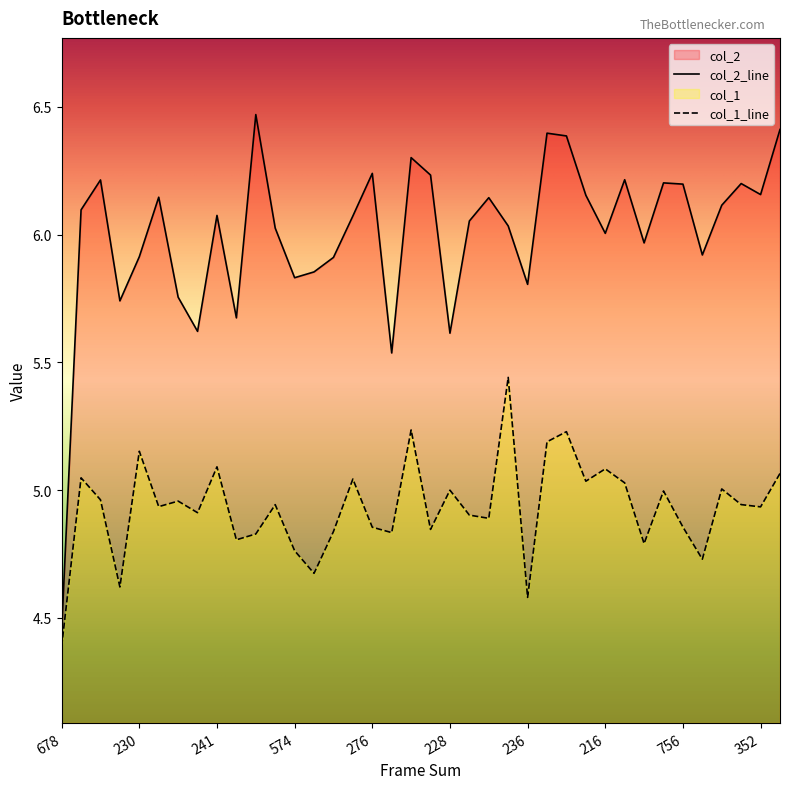

At 227, list the series in order from smallest to largest.

col_1, col_2